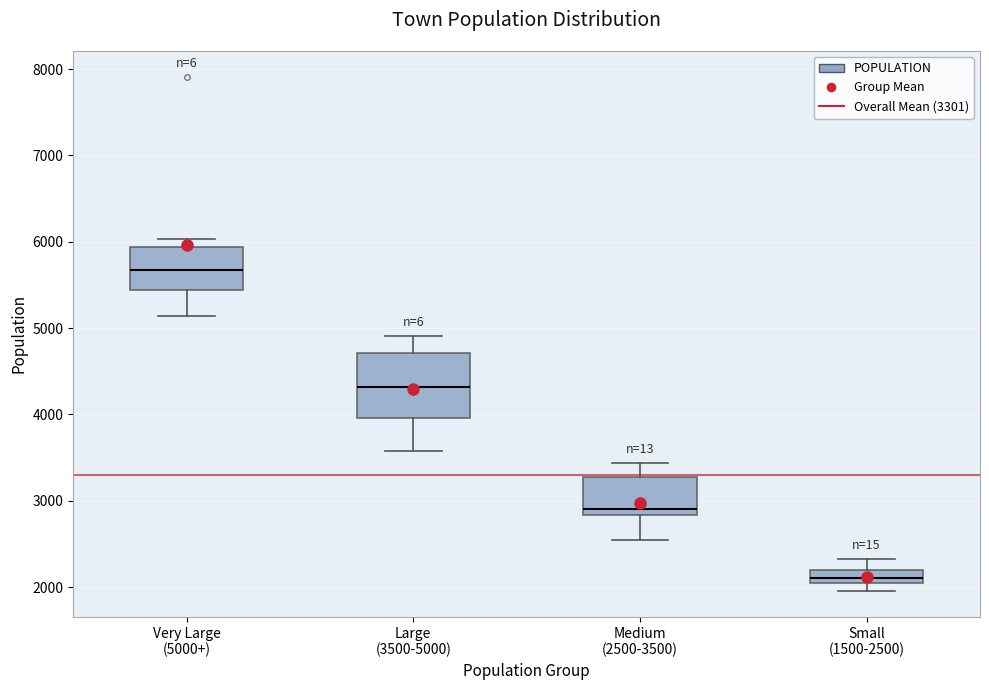

Which box has the lowest median line?

Small (1500-2500)